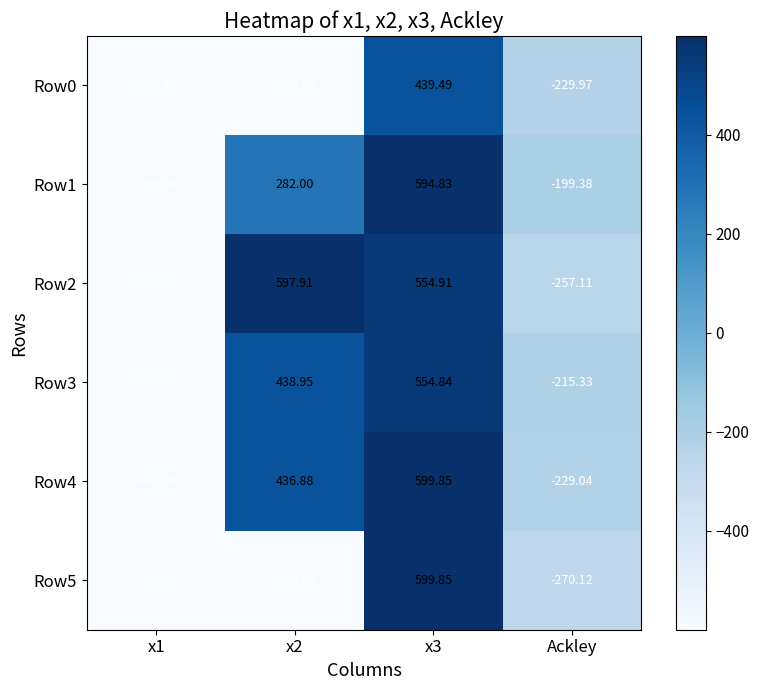

What is the smallest value displayed?

-600.0